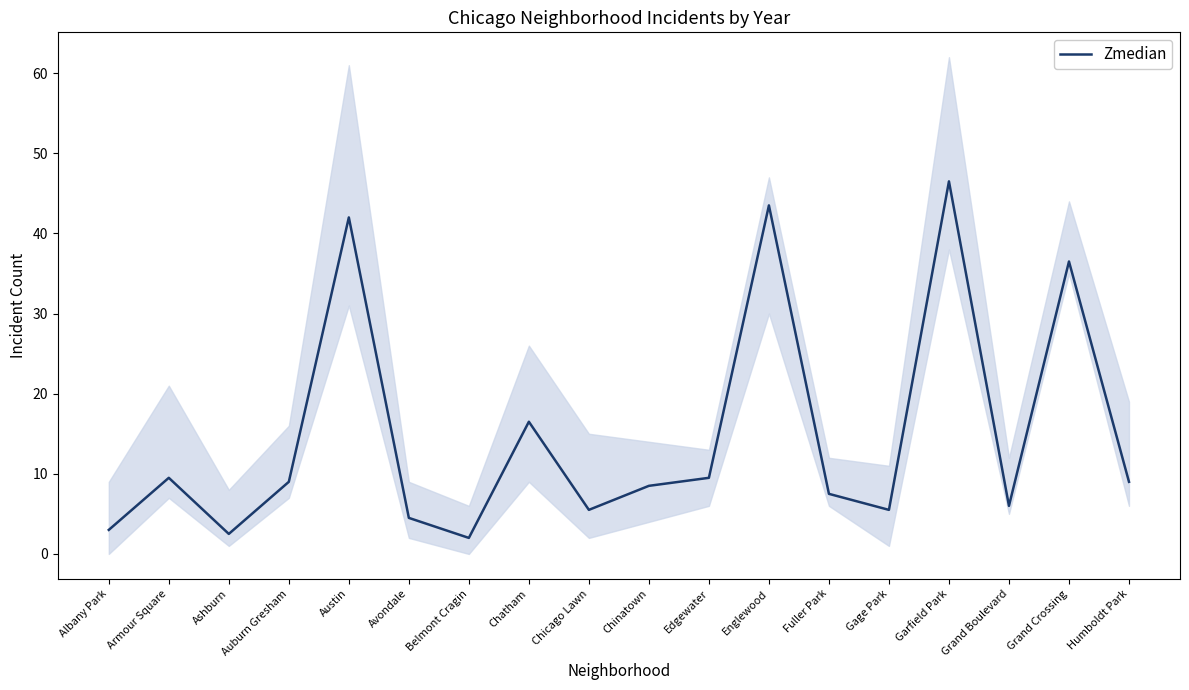

Reading right to left, list all the values displayed in this chart.

Humboldt Park=9.0	Grand Crossing=36.5	Grand Boulevard=6.0	Garfield Park=46.5	Gage Park=5.5	Fuller Park=7.5	Englewood=43.5	Edgewater=9.5	Chinatown=8.5	Chicago Lawn=5.5	Chatham=16.5	Belmont Cragin=2.0	Avondale=4.5	Austin=42.0	Auburn Gresham=9.0	Ashburn=2.5	Armour Square=9.5	Albany Park=3.0